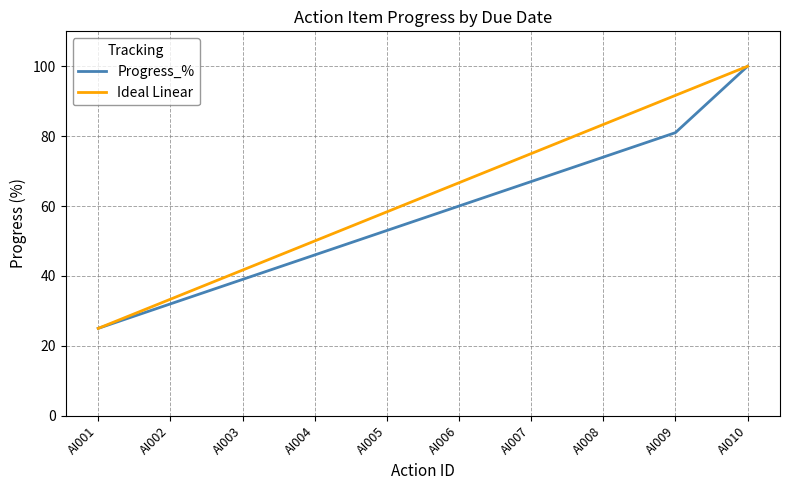

At which category does the chart reach its peak across all series?

AI010